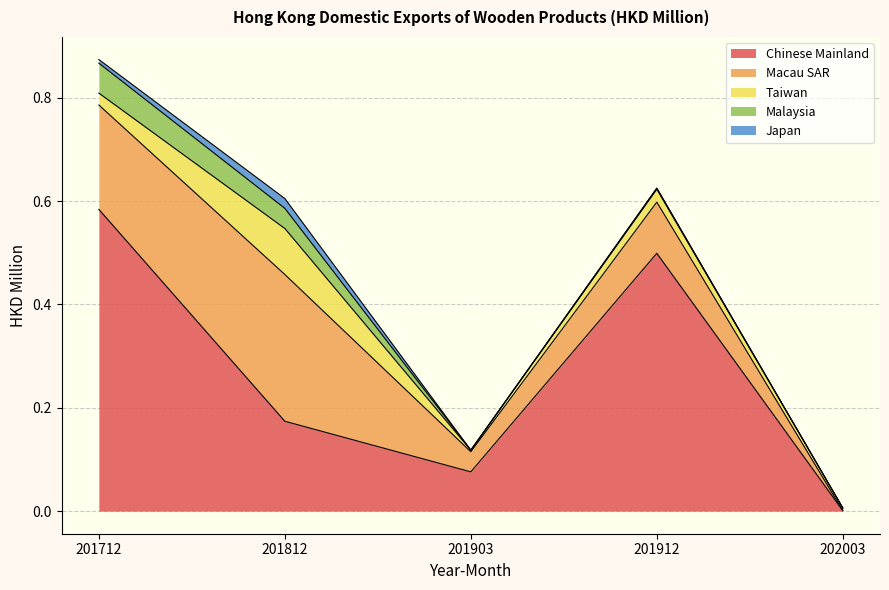

Between 201903 and 201912, which is larger?

201912